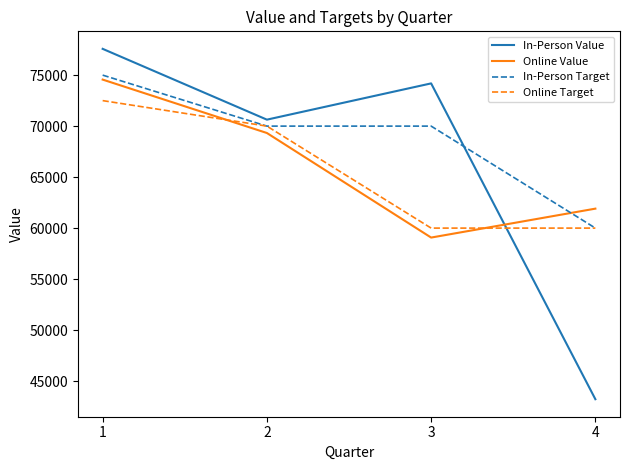

What is the average value of the Online Target series?

65625